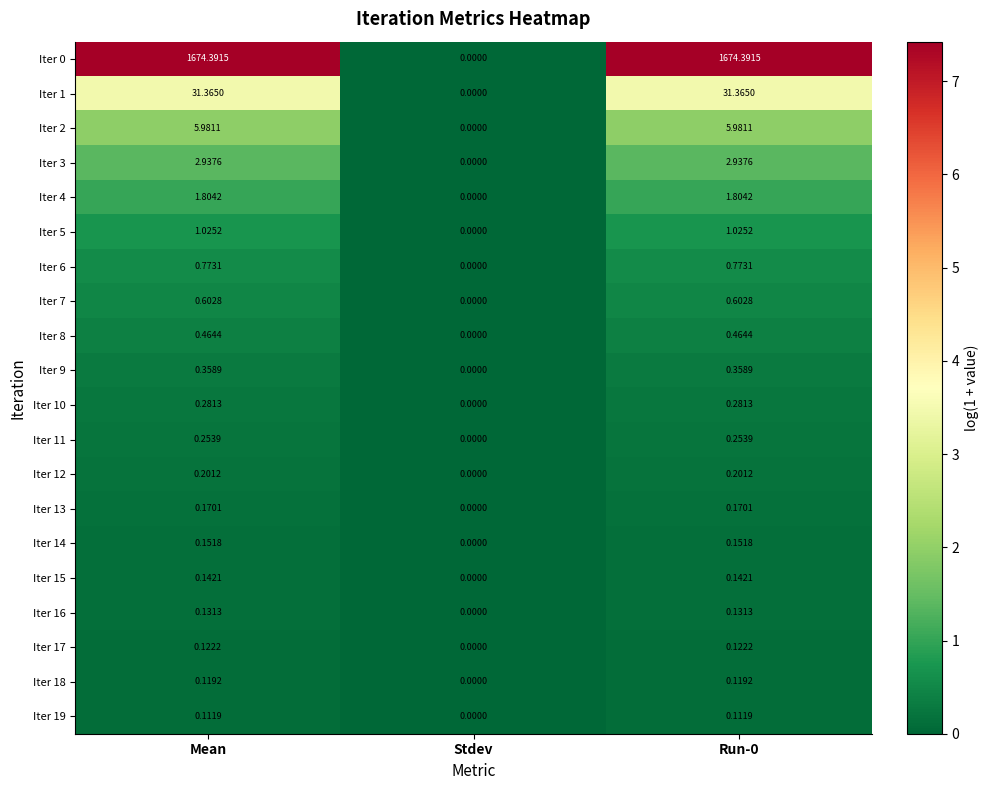

At which label is Iter 12 closest to 0?

Stdev